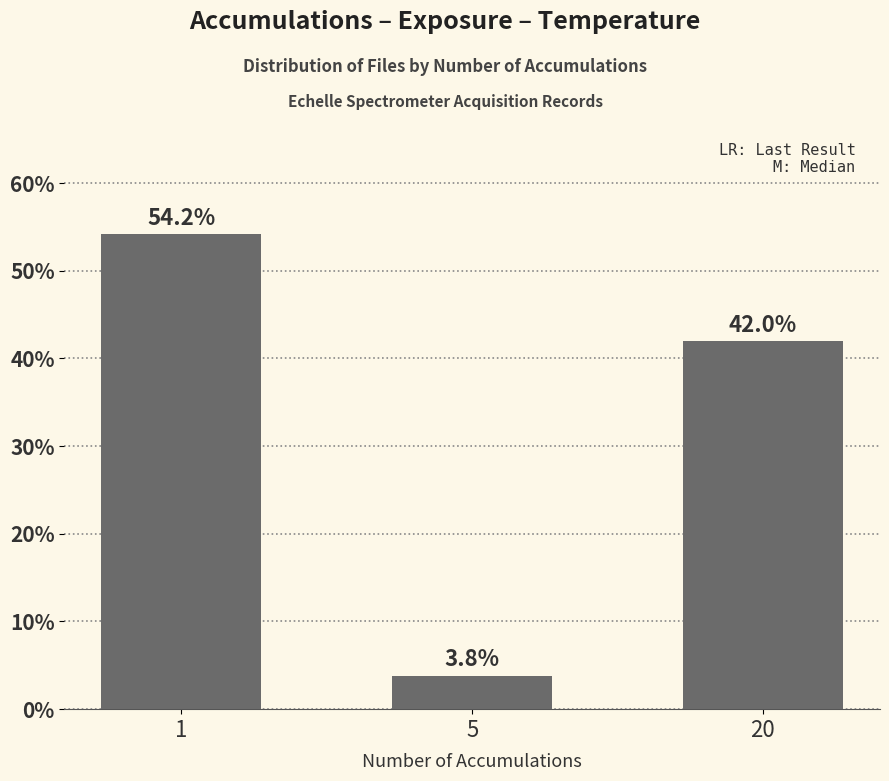

What value does the data have at 5?

3.8